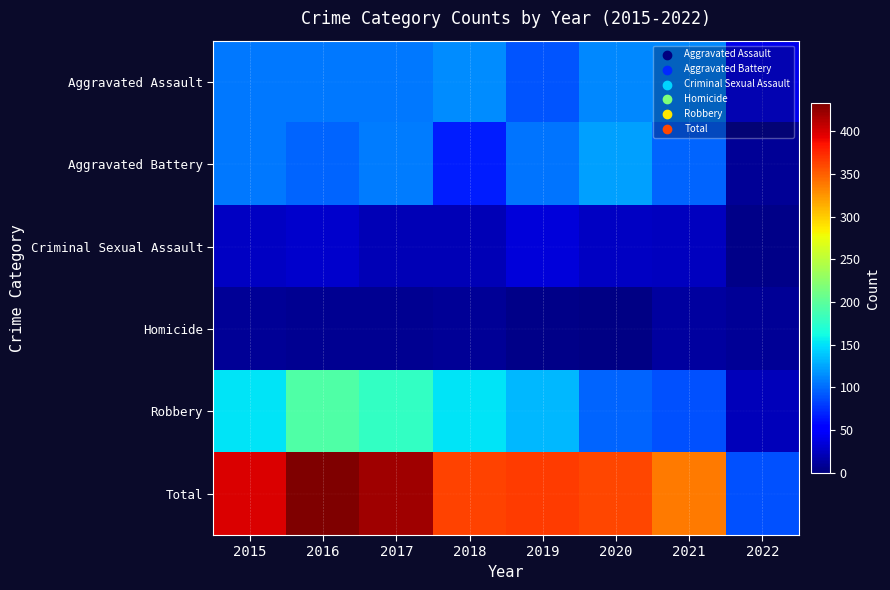

What is the greatest value displayed?

433